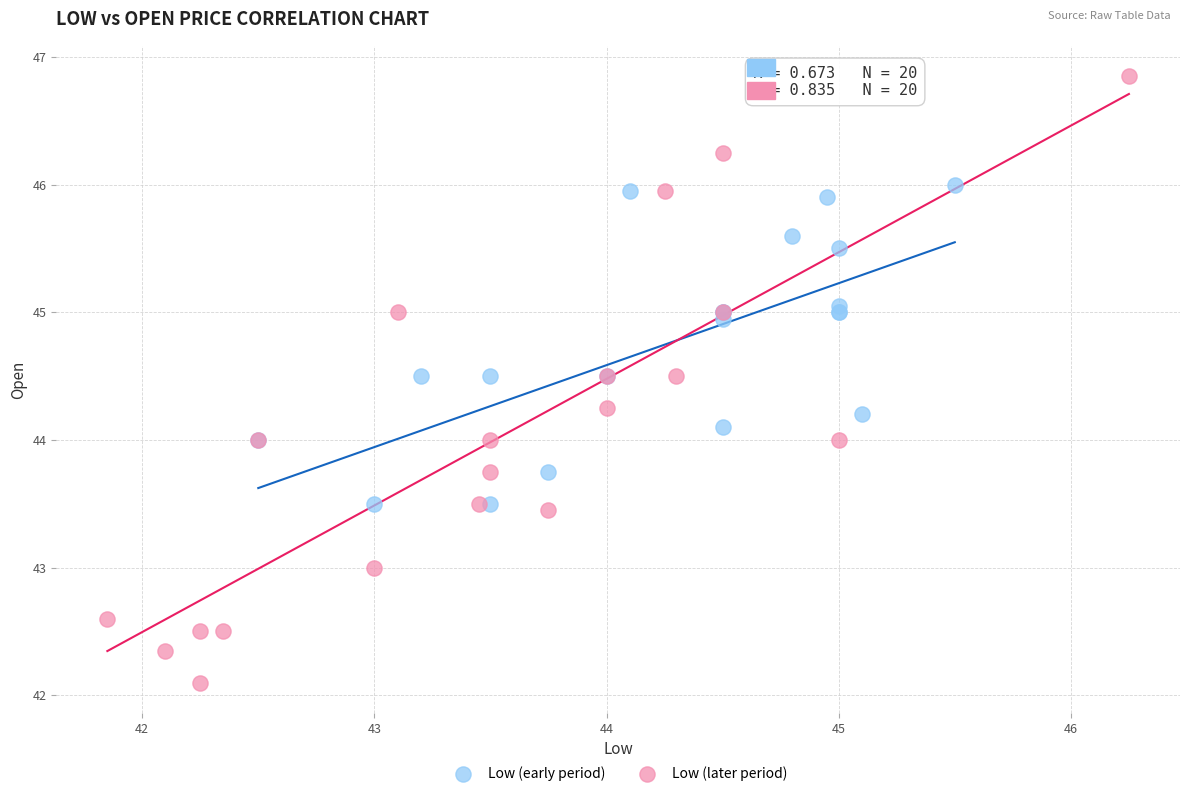

Which series reaches the minimum Y coordinate?

Low (later period)